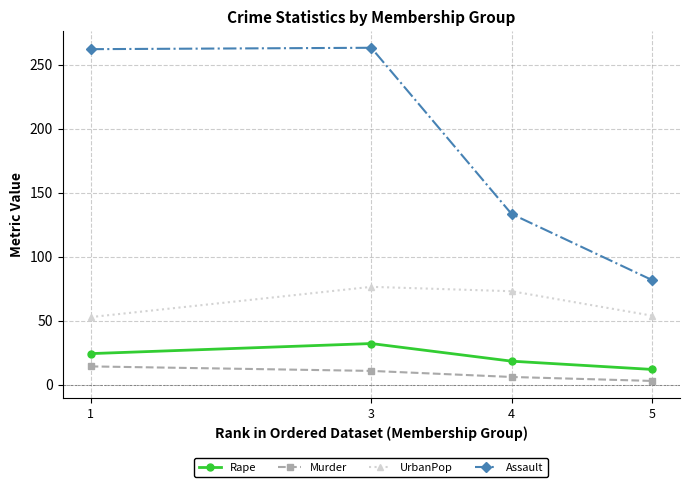

Rank the series by their maximum value, from lowest to highest.

Murder, Rape, UrbanPop, Assault